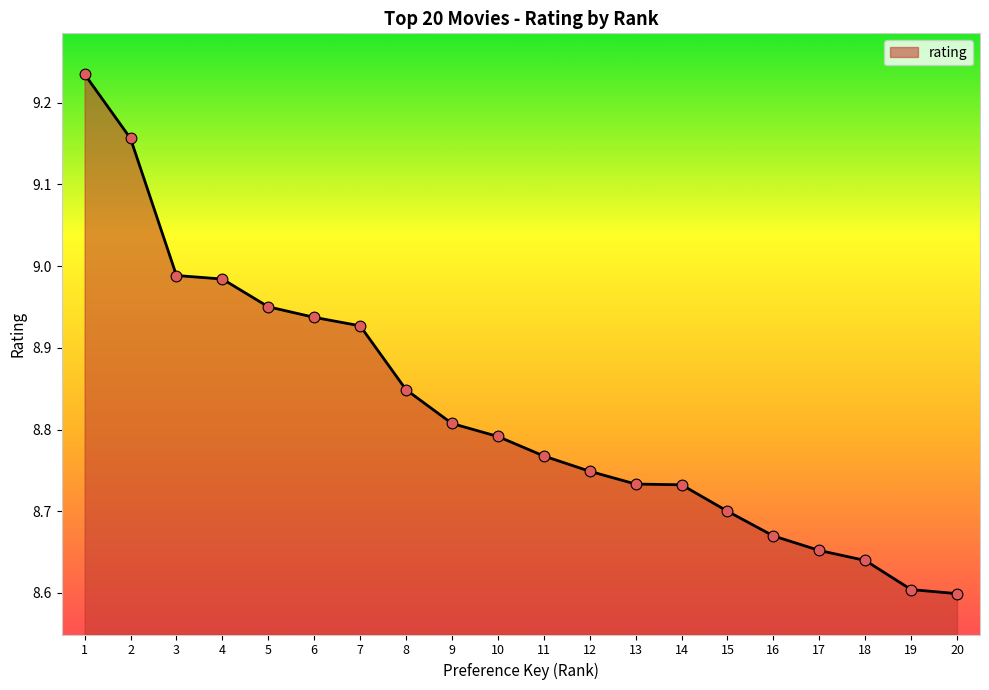

What is the change in value from 3 to 6?

-0.1